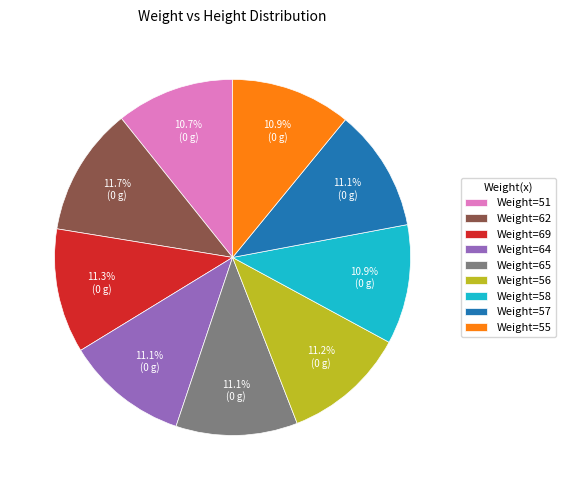

What is the ratio of the value at Weight=51 to the value at Weight=65?

1.0